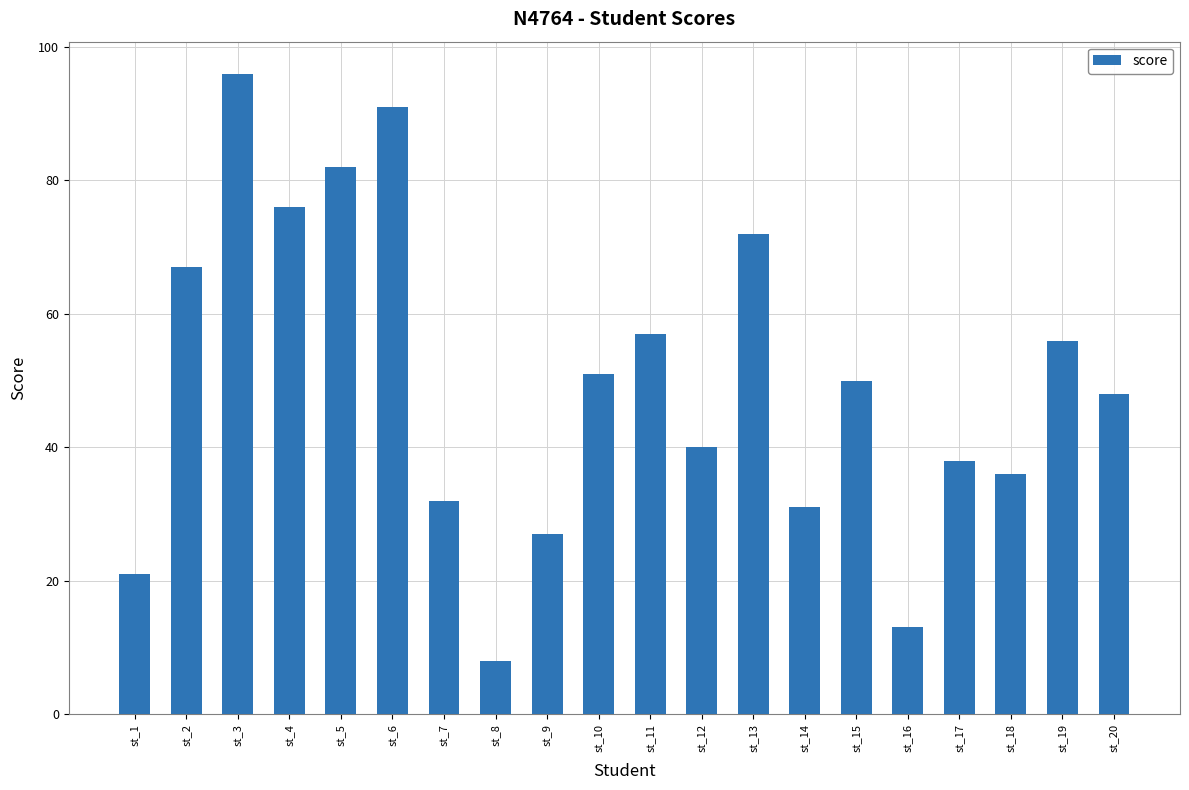

What is the maximum value shown in the chart?

96